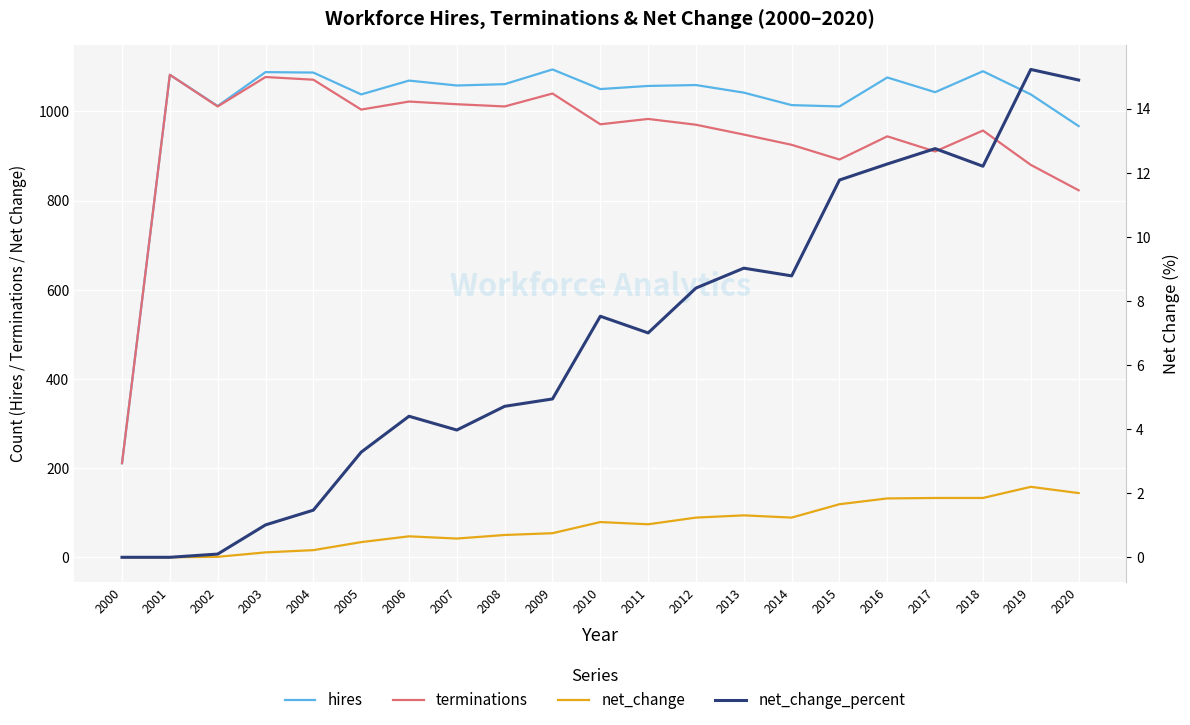

True or false: net_change_percent has a value of 11.8 at 2015.

True